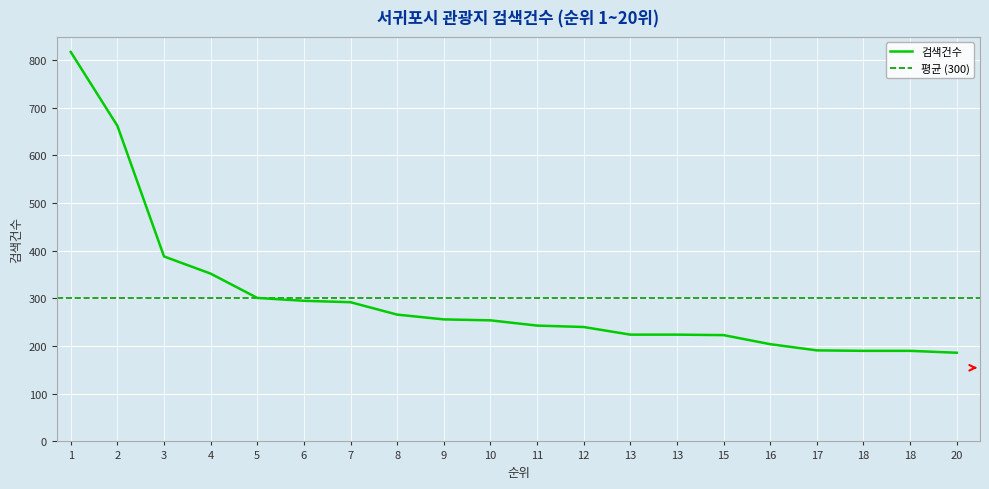

Reading left to right, list all the values displayed in this chart.

817	662	388	352	301	295	292	266	256	254	243	240	224	224	223	204	191	190	190	186